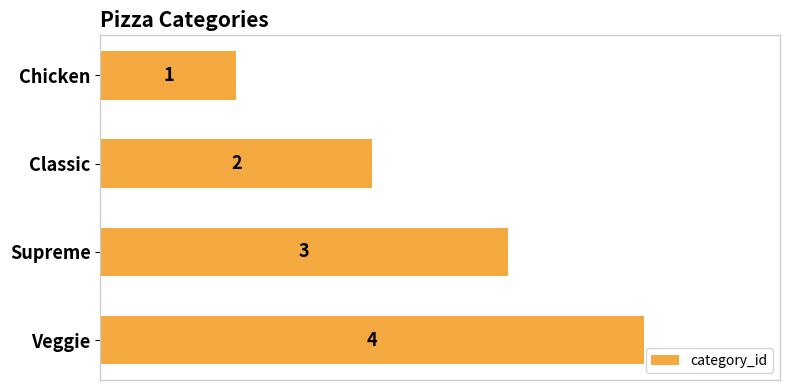

Does the chart contain any negative values?

No